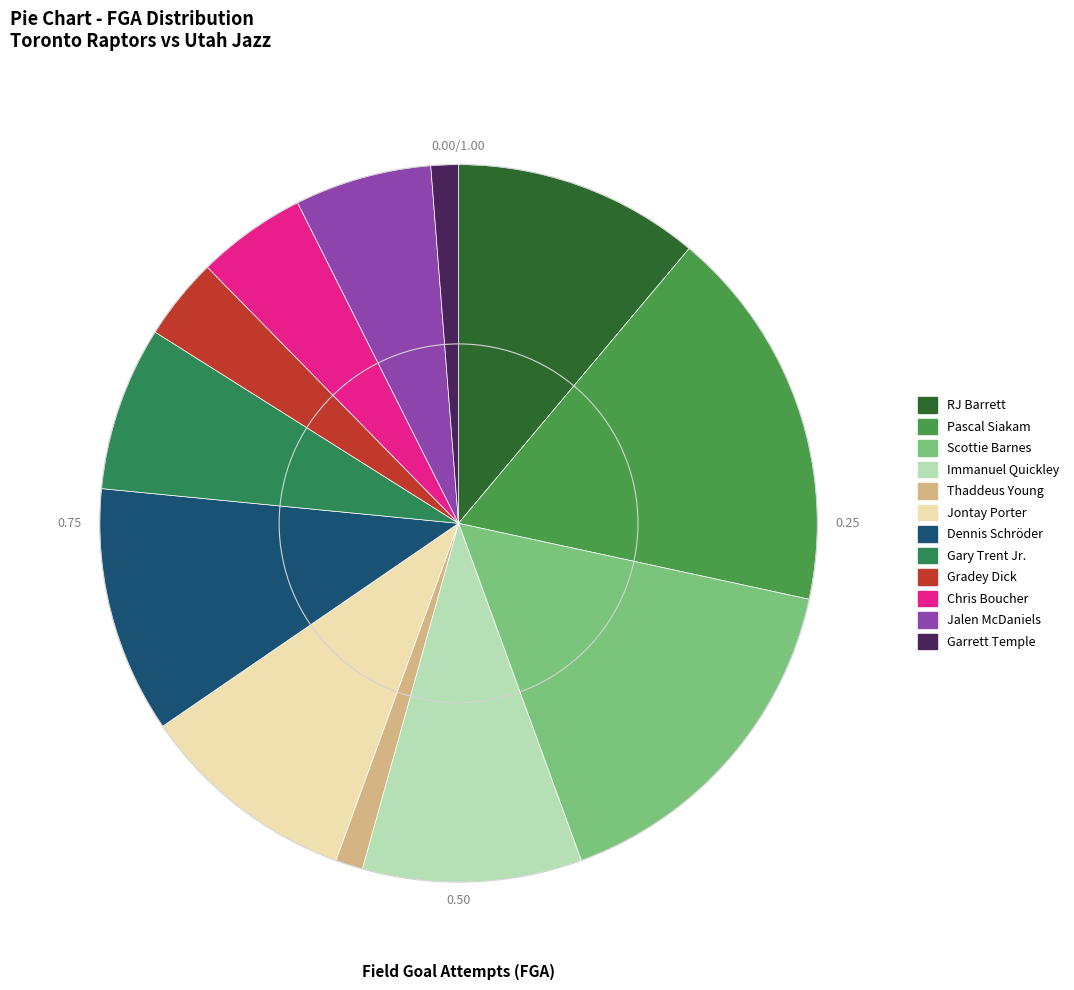

To the nearest percent, what is the combined percentage of Jalen McDaniels and RJ Barrett?

17%